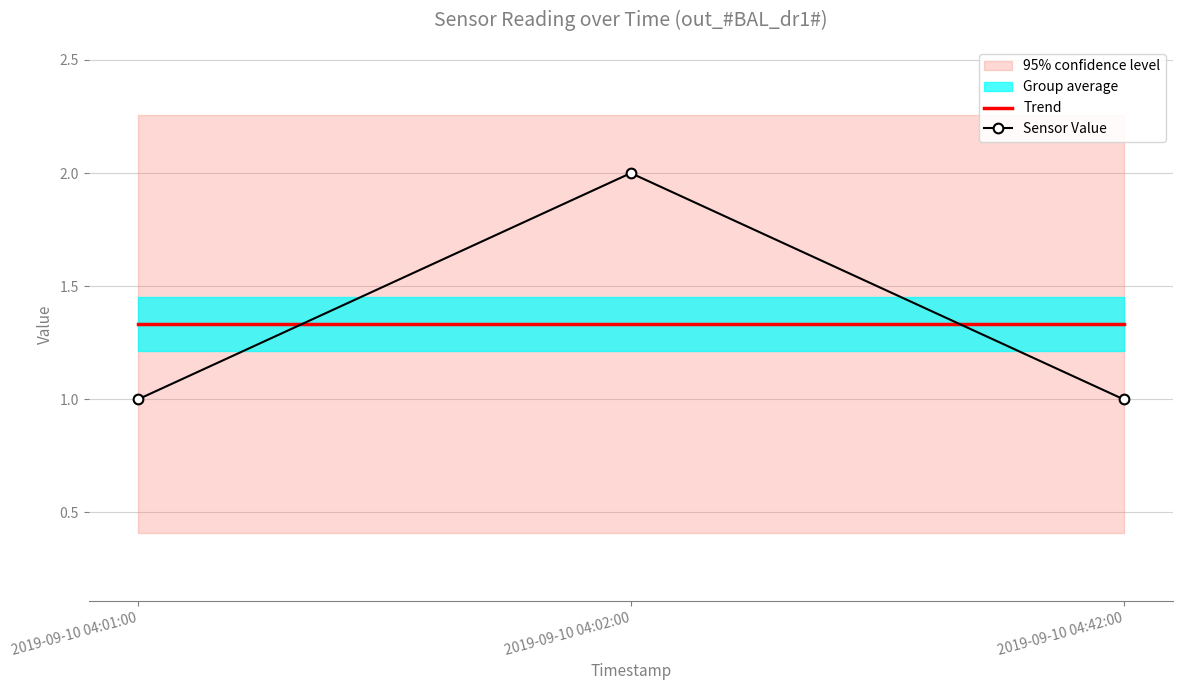

Is it true that Trend equals 2.1 at 2019-09-10 04:42:00?

False